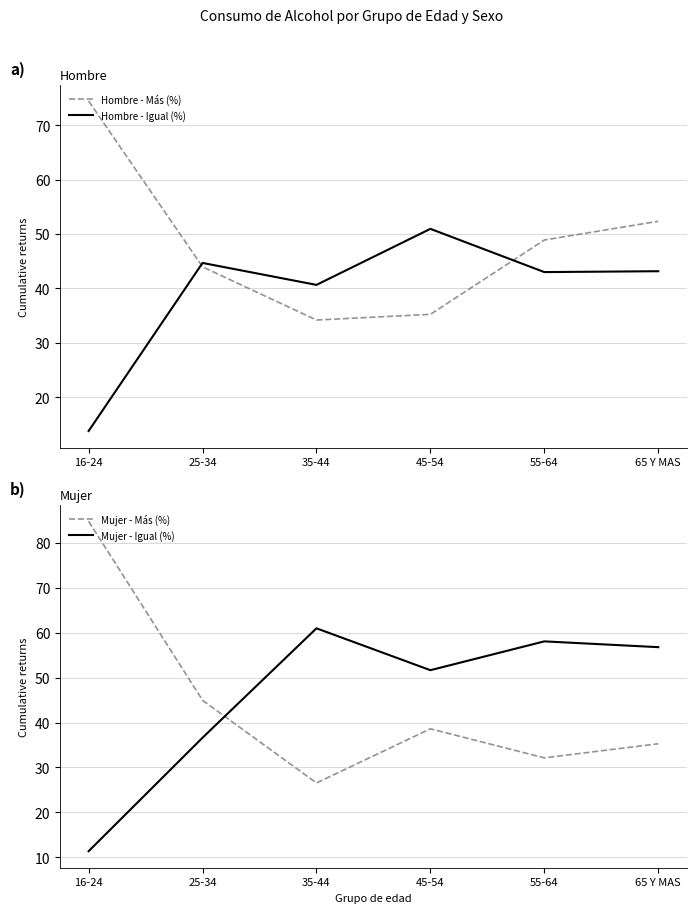

Which label corresponds to the smallest value in the chart?

16-24